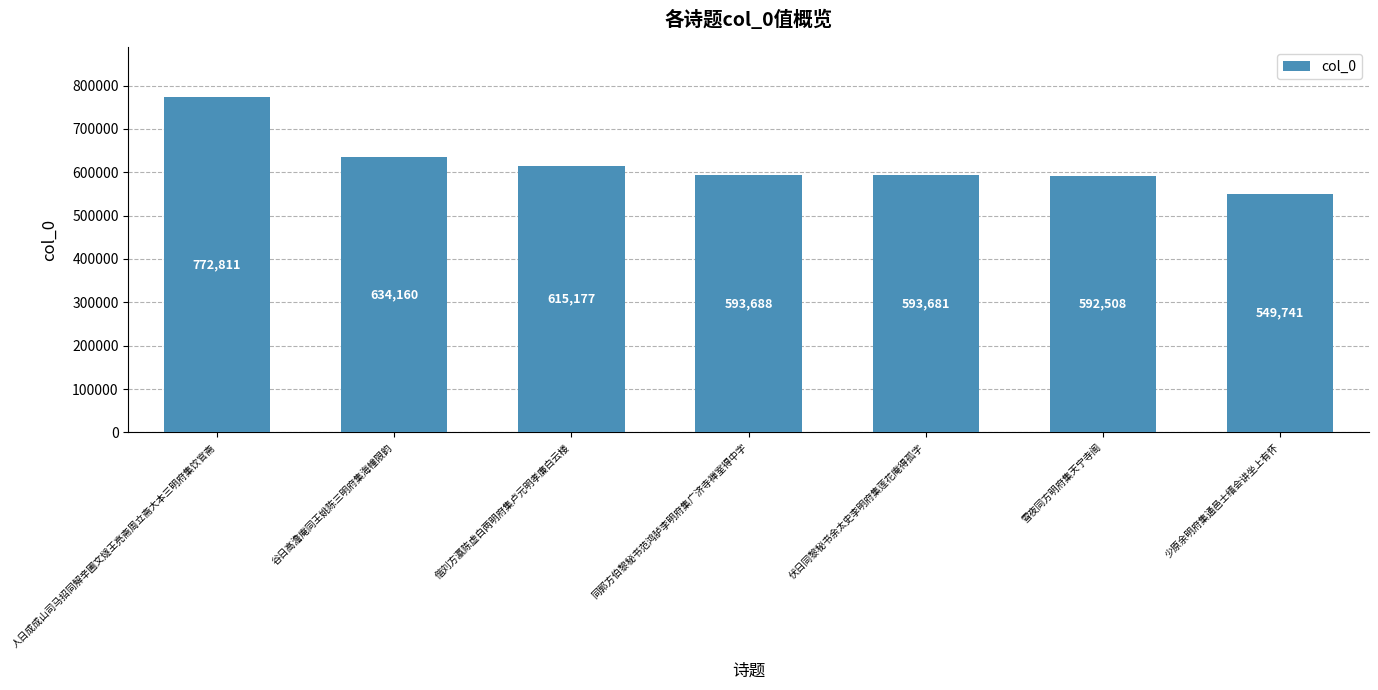

What value does the data have at 雪夜同方明府集天宁寺阁, to the nearest 50?

592500